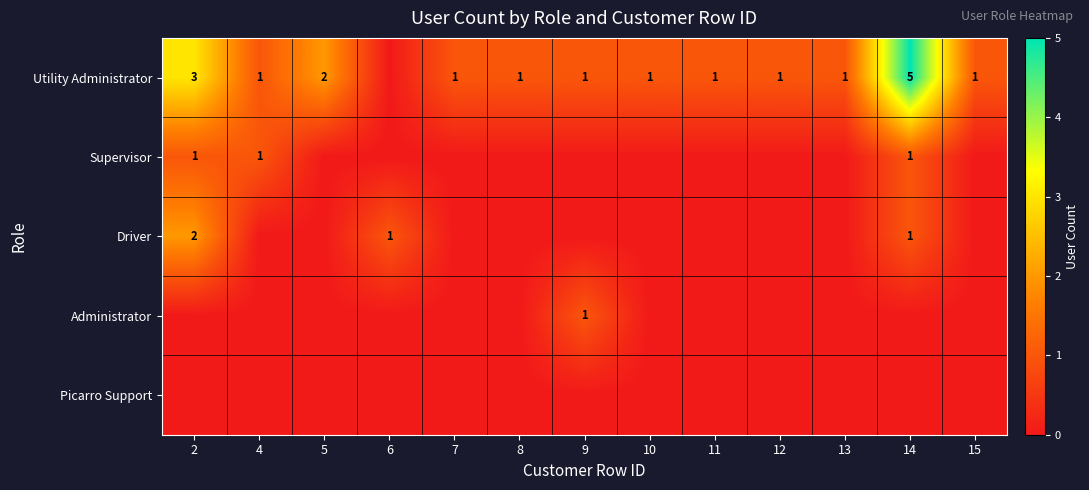

True or false: Utility Administrator has a value of 1 at 11.

True